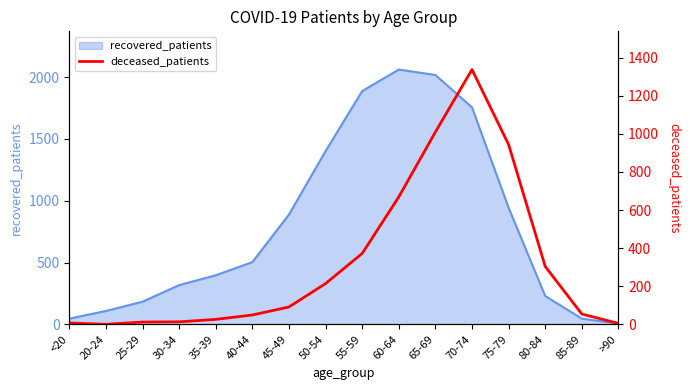

True or false: recovered_patients has a value of 888 at 45-49.

True